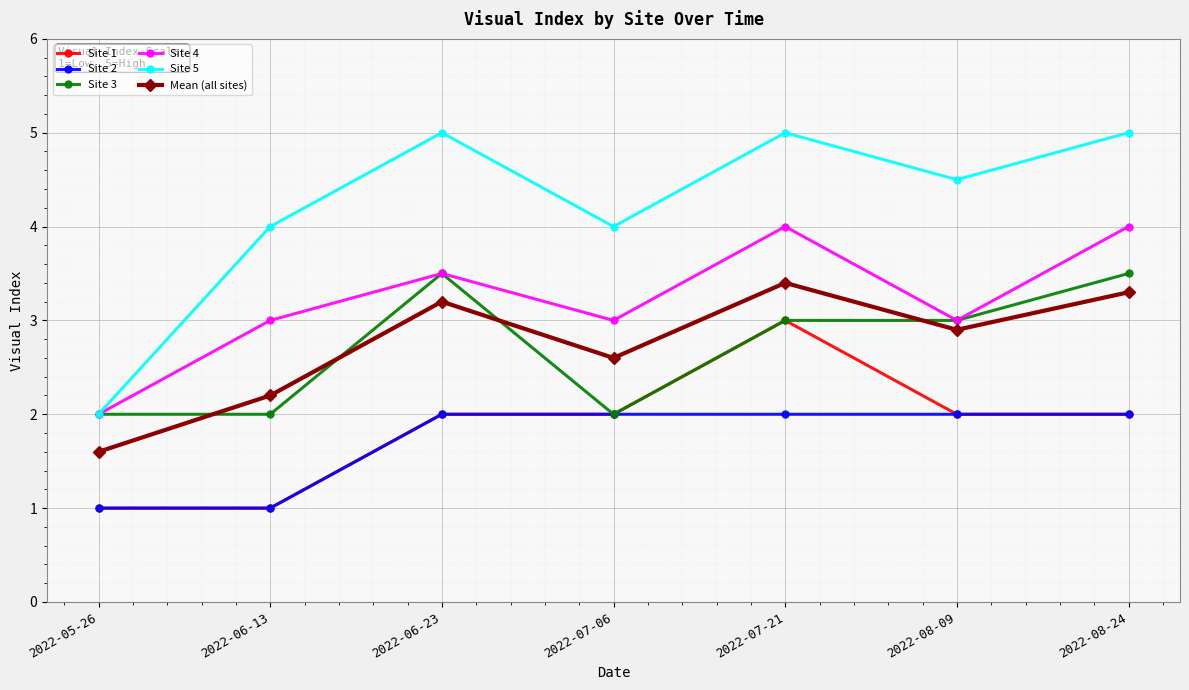

What is the label of the 7th point from the right?

2022-05-26